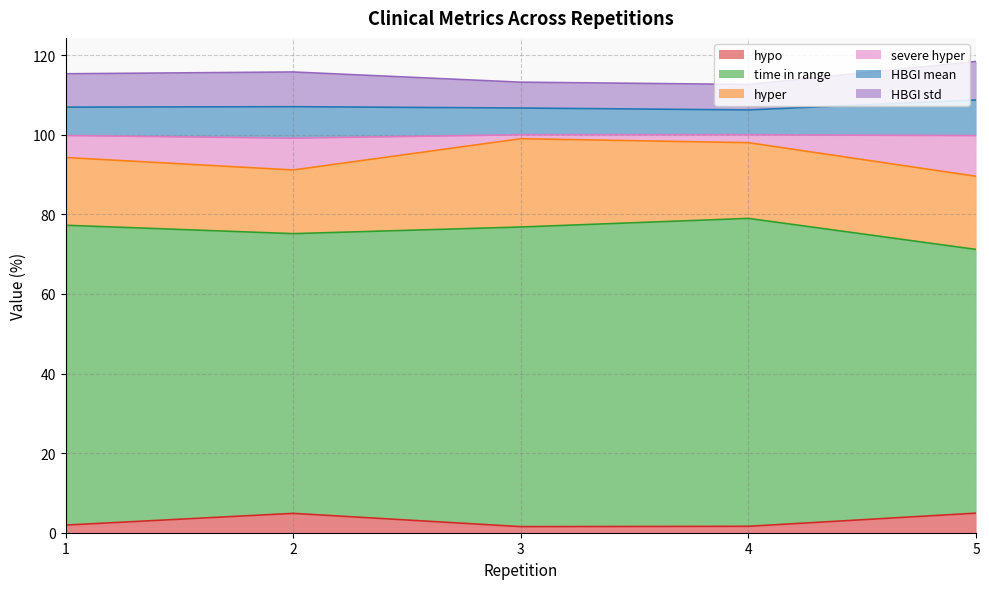

True or false: HBGI mean has a value of 13.2 at 2.

False